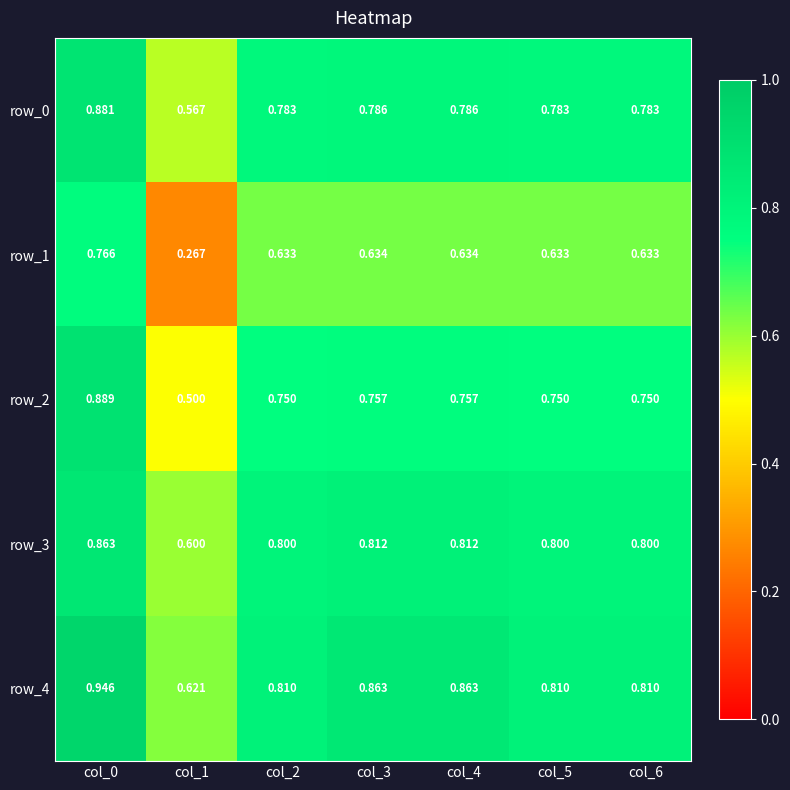

At which label is row_0 closest to 0?

col_1